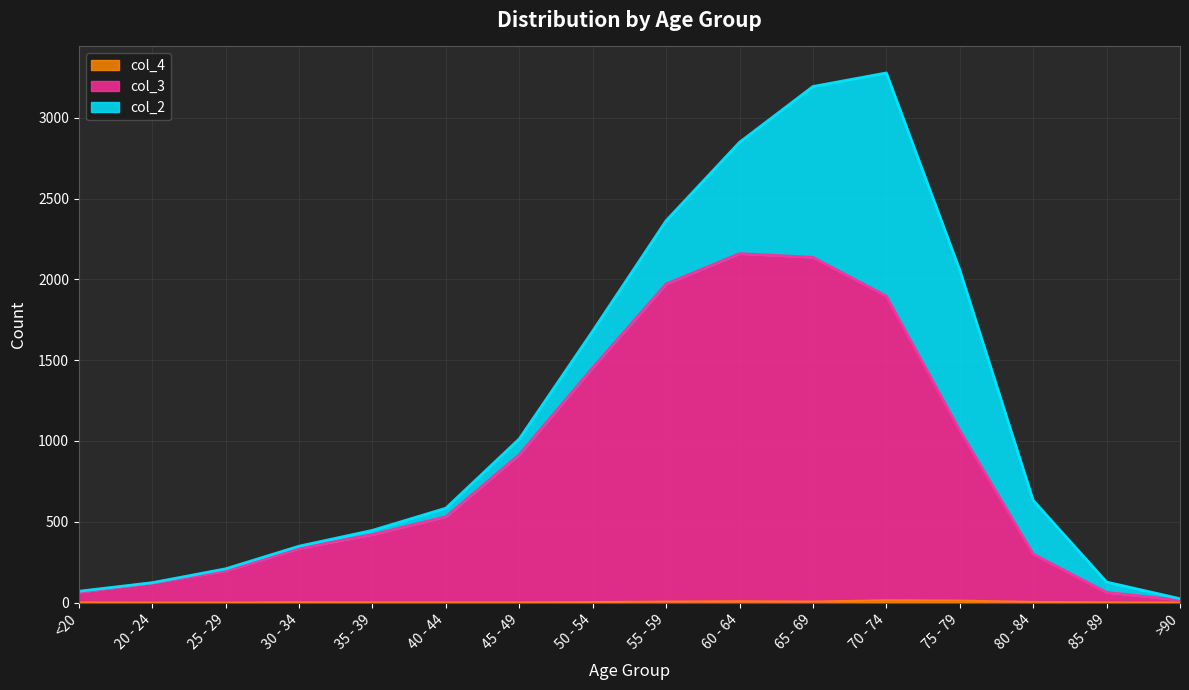

The col_3 series shows 534 at 80 - 84. True or false?

False